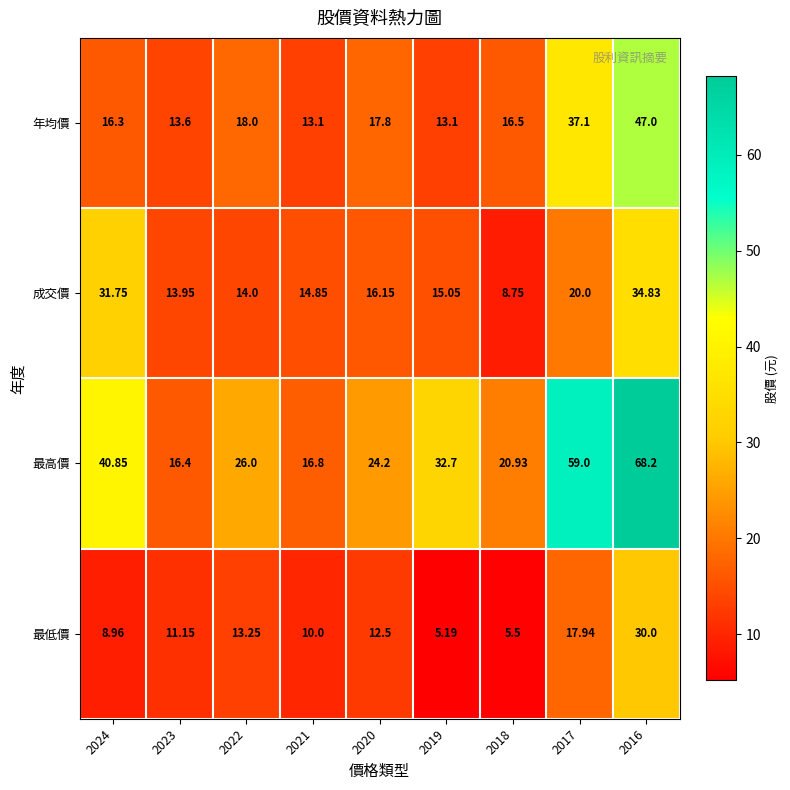

At how many categories does at least one series exceed 64?

1